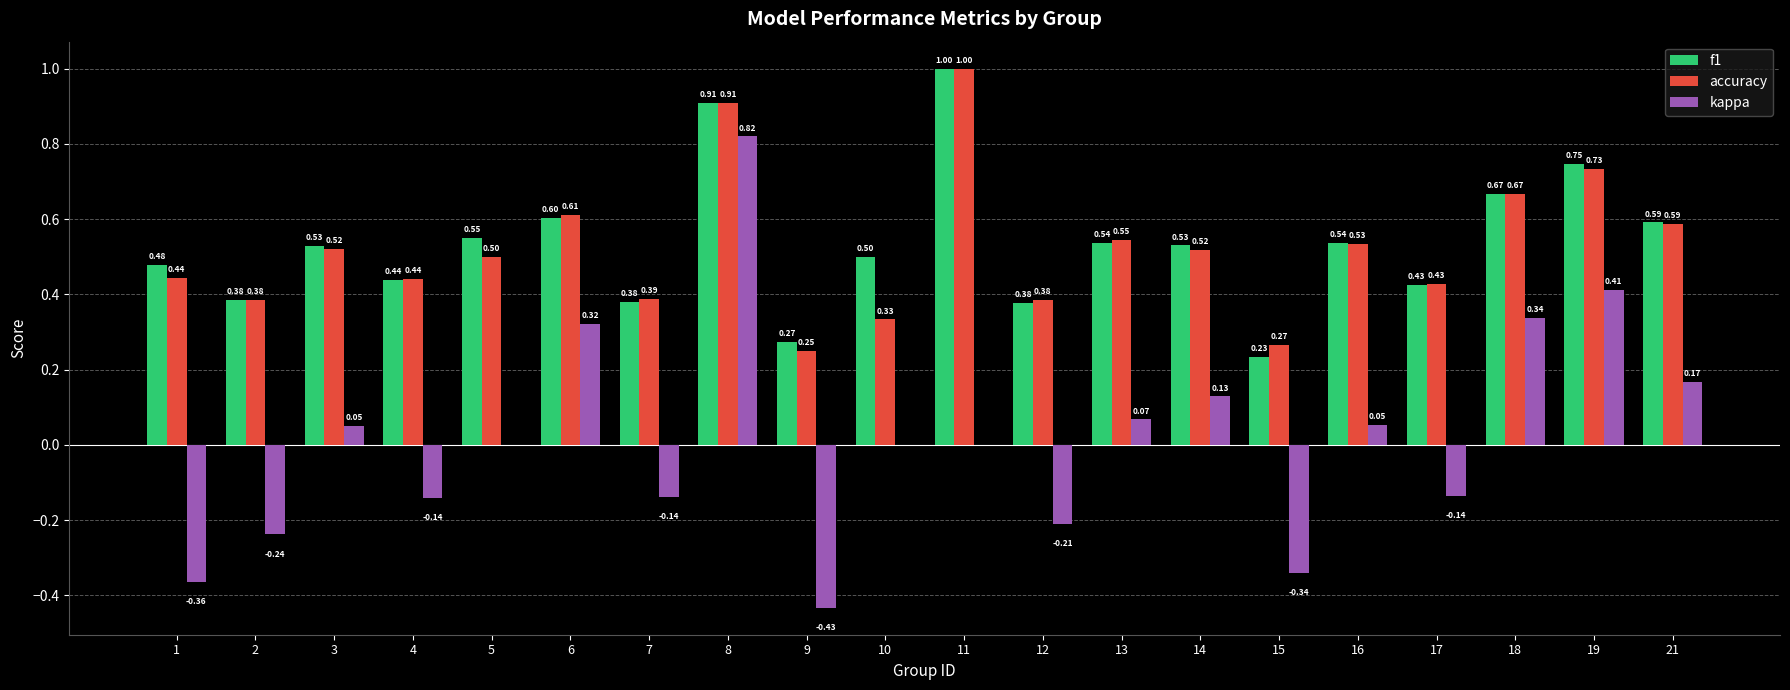

Is the value of f1 at 10 greater than the value of kappa at 8?

No